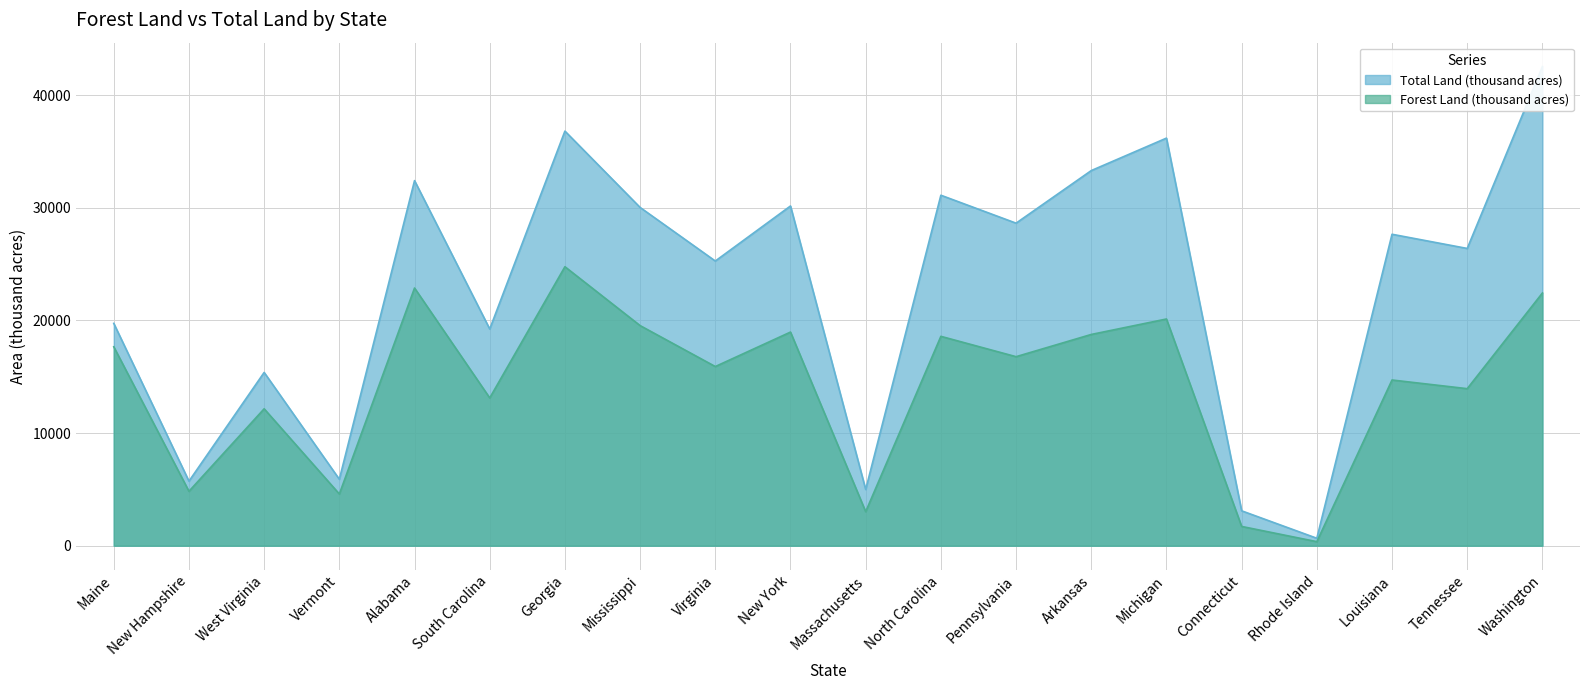

What is the value of the Forest Land (thousand acres) point at the 20th from the left?

22435